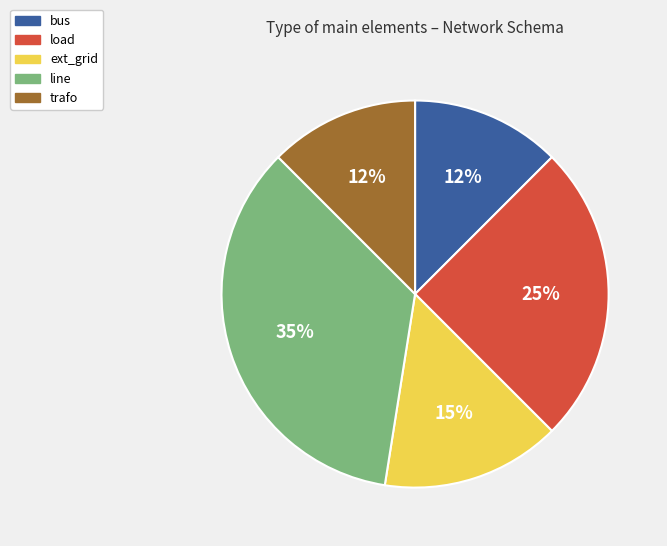

Which has a higher value, trafo or load?

load